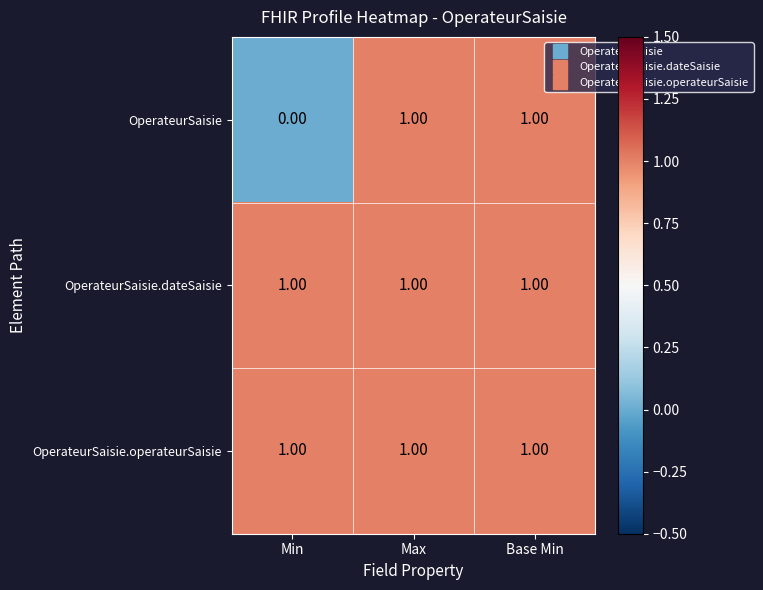

At which label is OperateurSaisie closest to 0?

Min